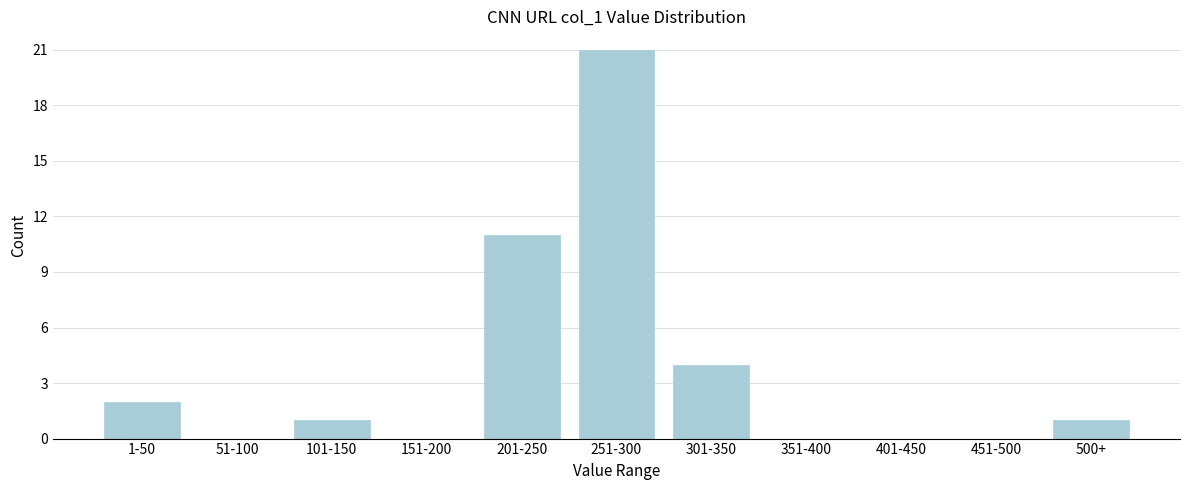

Reading left to right, transcribe all the data shown in this chart.

1-50=2	51-100=0	101-150=1	151-200=0	201-250=11	251-300=21	301-350=4	351-400=0	401-450=0	451-500=0	500+=1